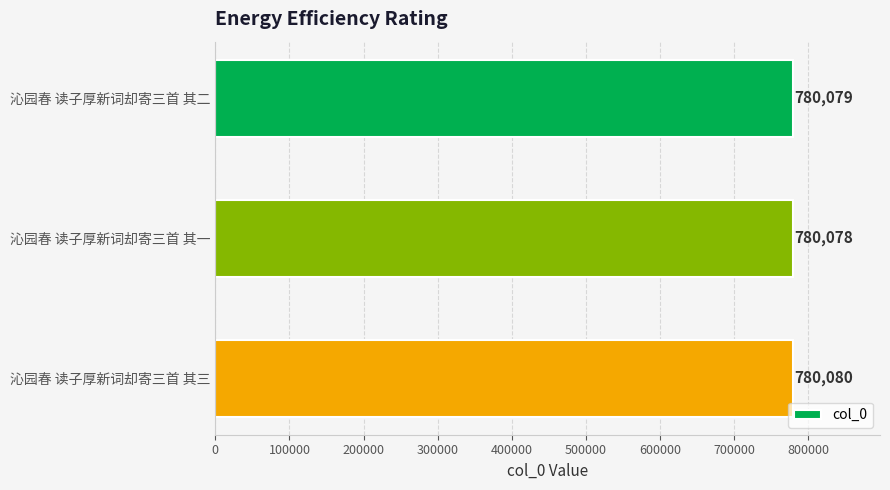

Which category has the highest value across all series?

沁园春 读子厚新词却寄三首 其三